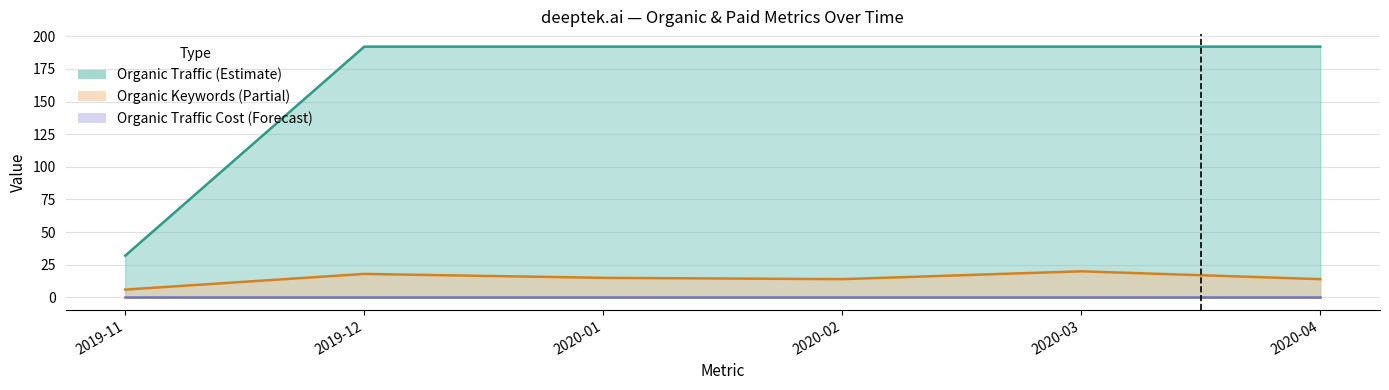

What is the difference between the 2019-12 values at Organic Traffic and Paid Traffic Cost?

192